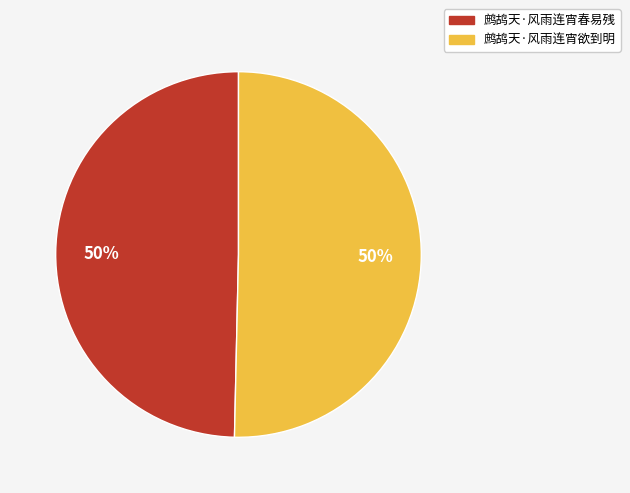

To the nearest percent, what portion does 鹧鸪天·风雨连宵欲到明 represent?

50%